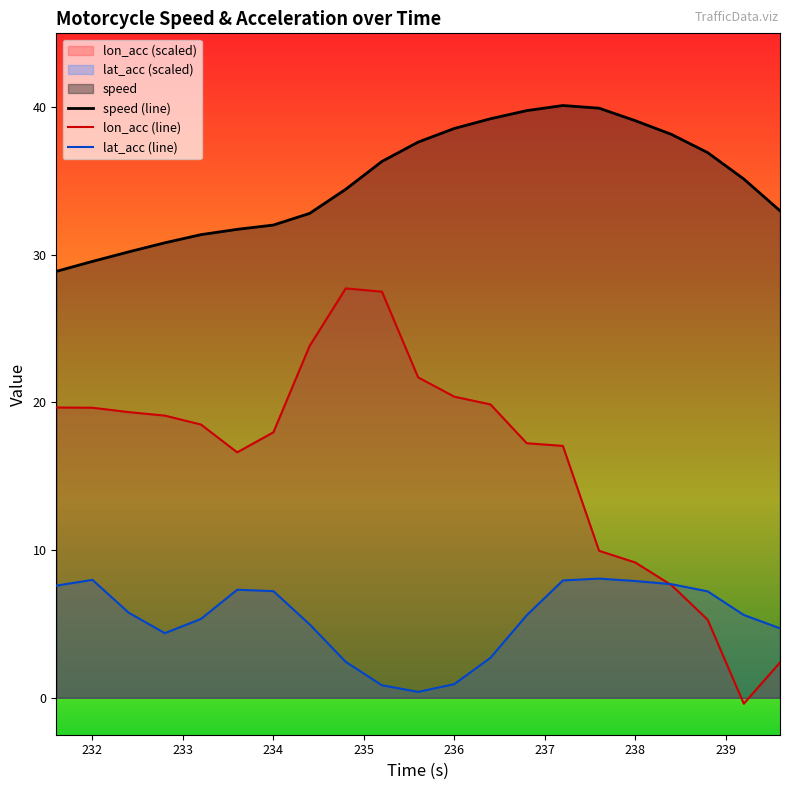

Which label corresponds to the smallest value in the chart?

239.2